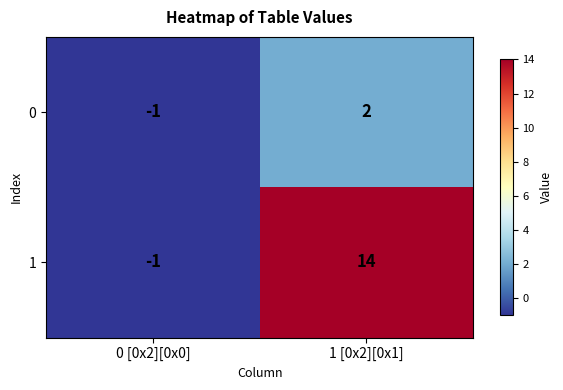

Reading left to right, transcribe all the data shown in this chart.

0: -1	2
1: -1	14